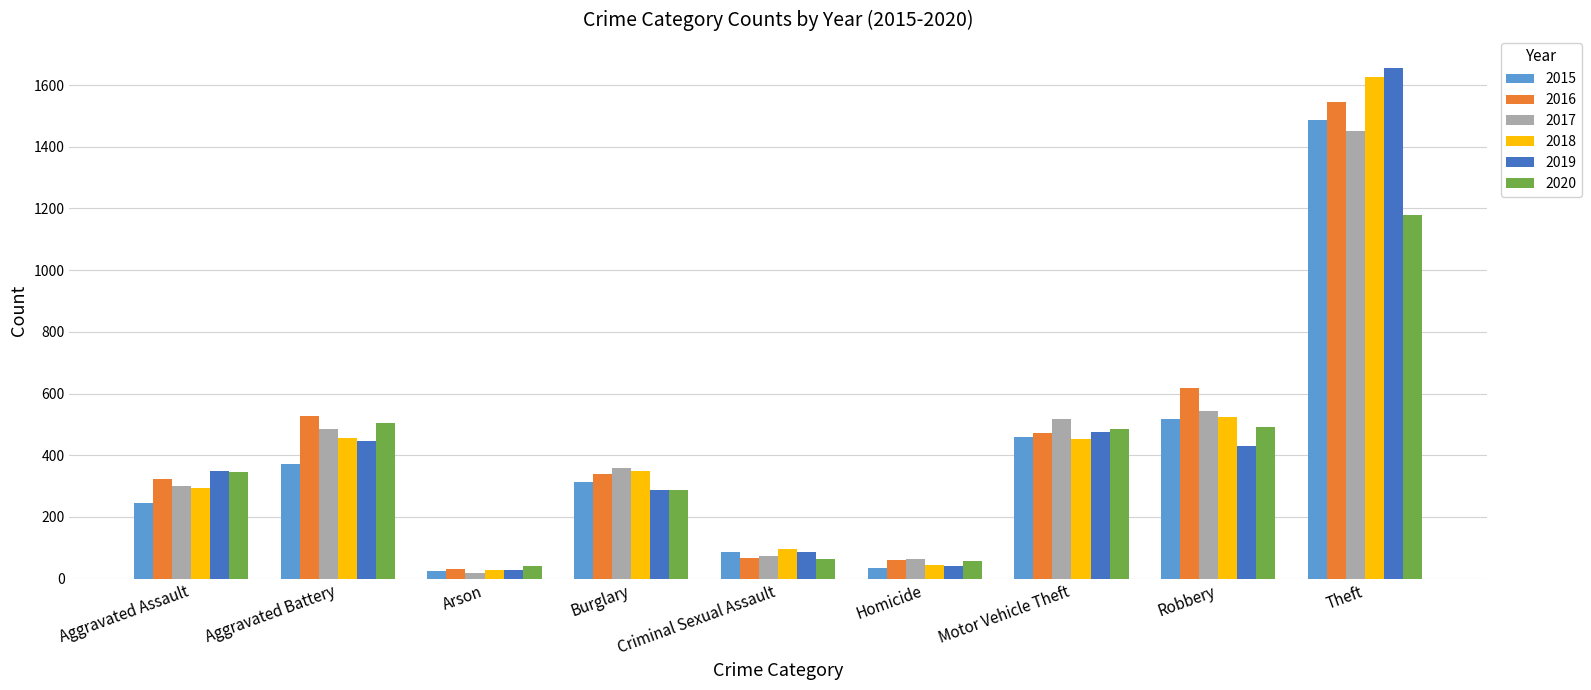

At how many categories does at least one series exceed 991?

1